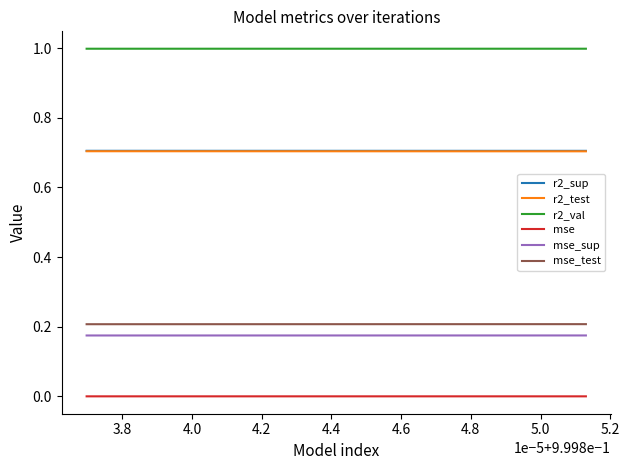

Which series has the largest total across all categories?

r2_val